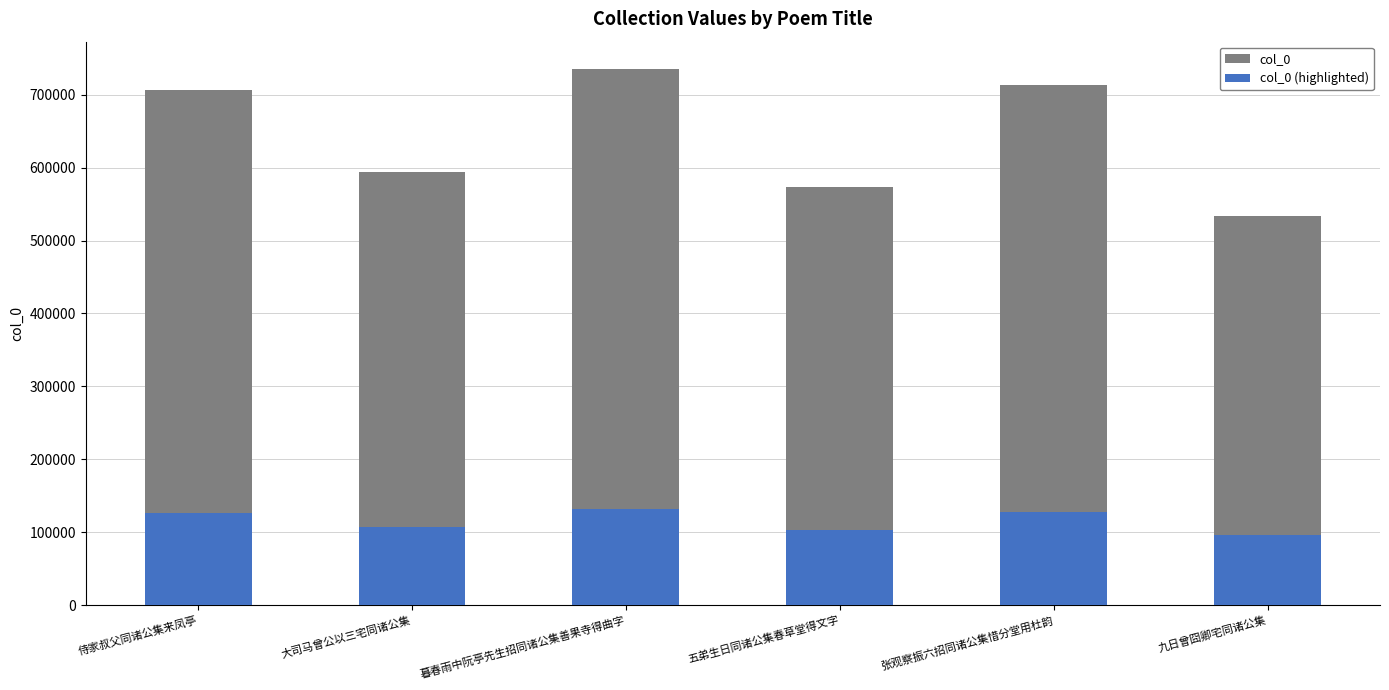

What is the minimum value for col_0?

533798.0